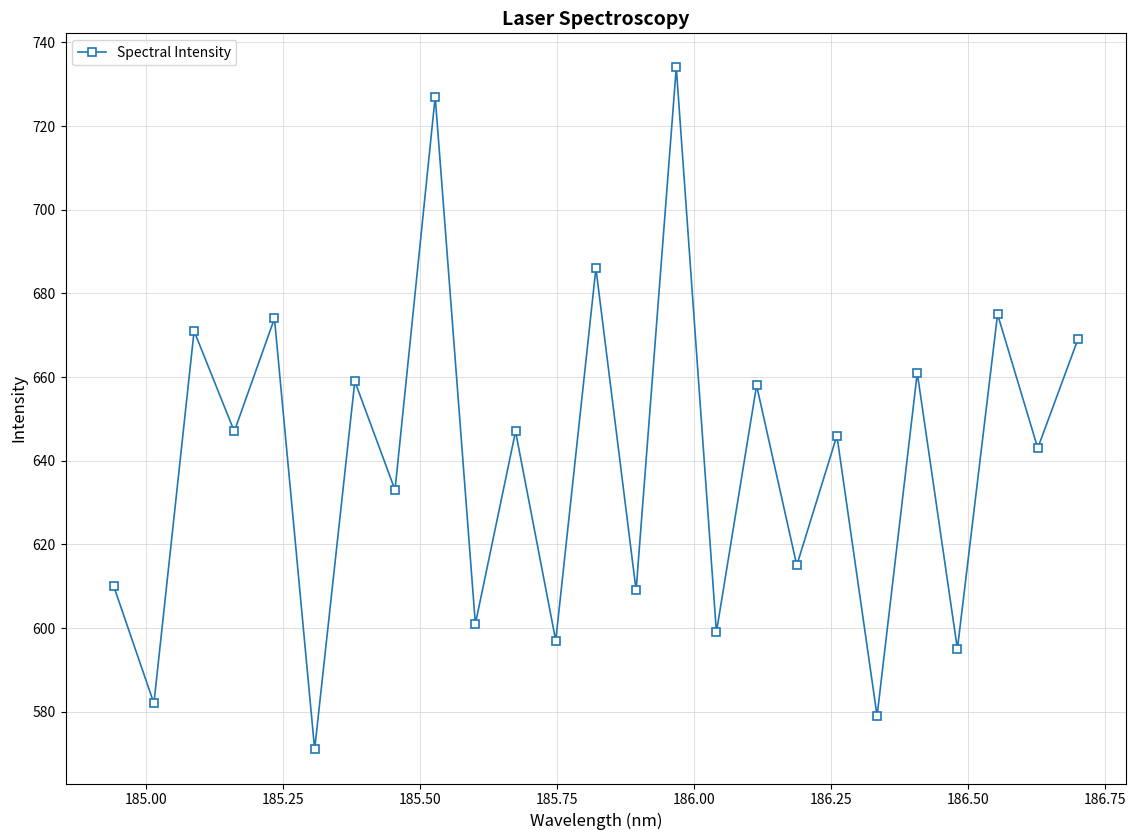

How many points are lower than both their immediate neighbors (excluding endpoints)?

12